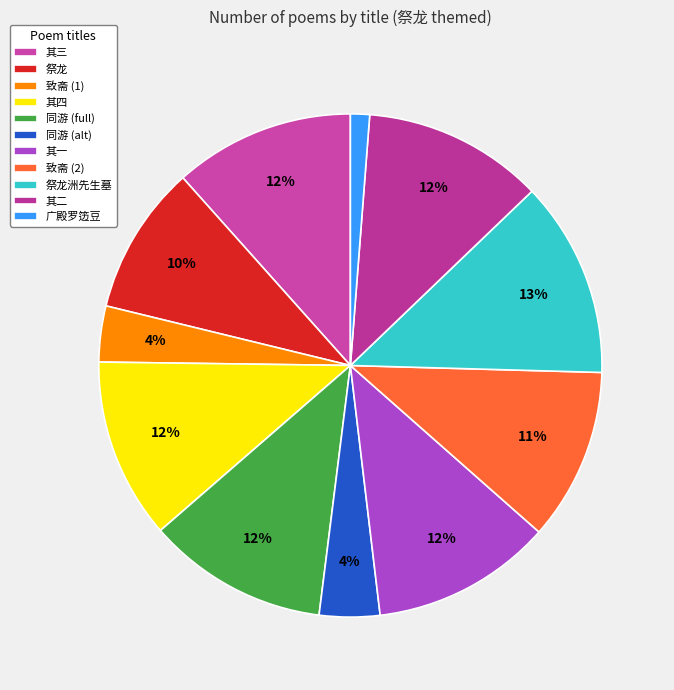

To the nearest percent, what is the difference between the largest and smallest slice percentages?

11%